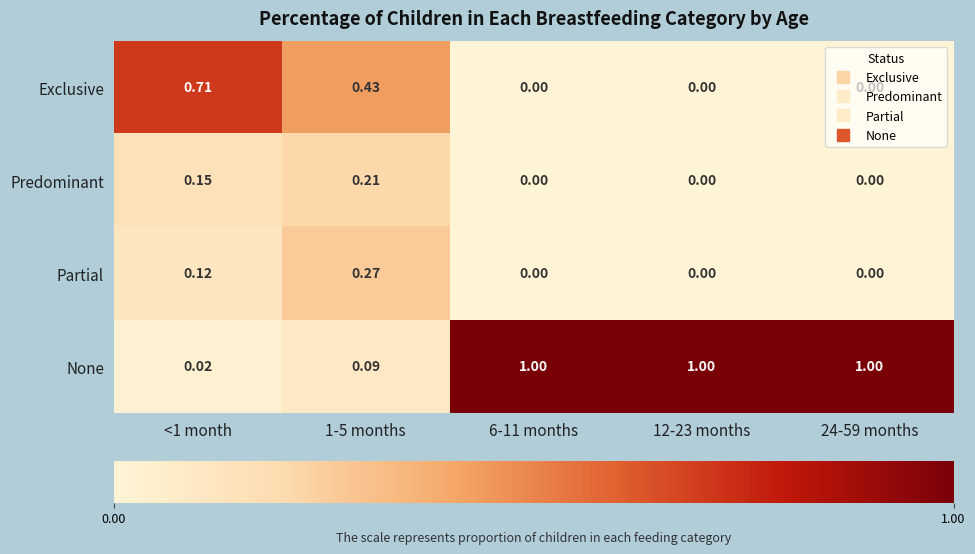

Rank the series by their maximum value, from highest to lowest.

None, Exclusive, Partial, Predominant